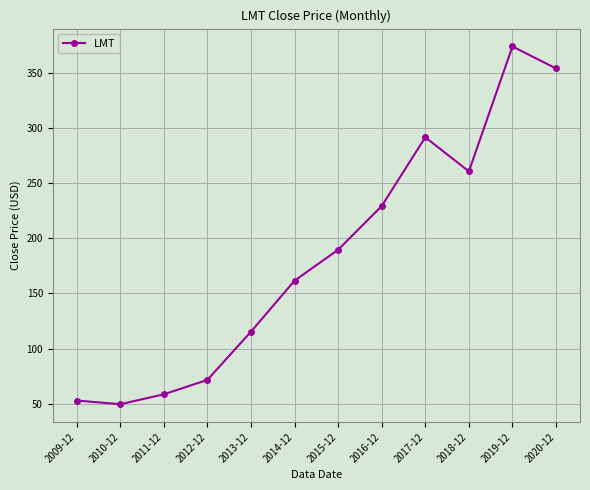

At which category does the data reach its first local valley?

2010-12